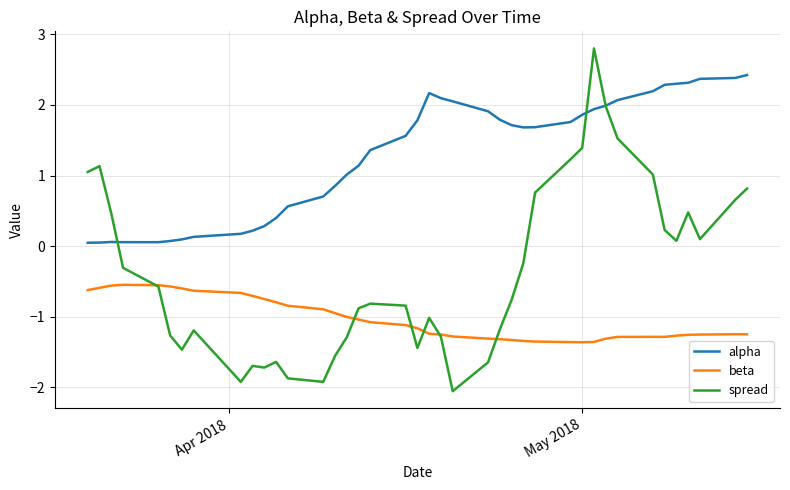

Which series has the widest spread of values?

spread